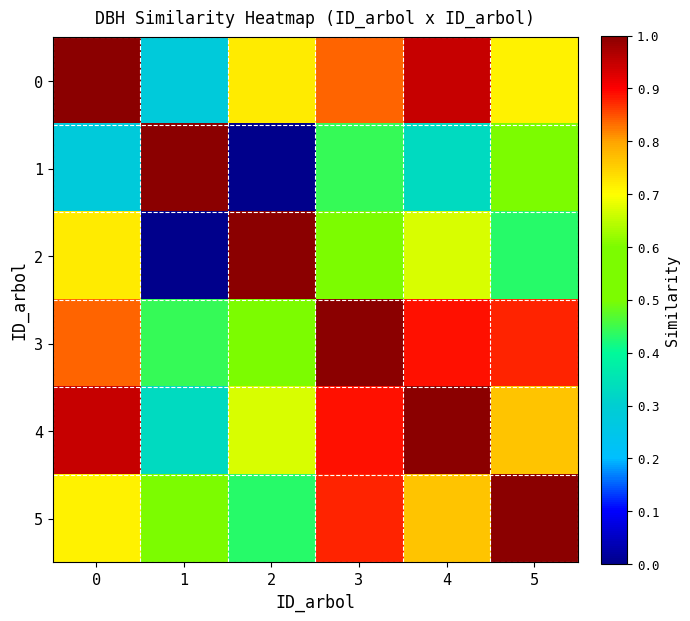

The 3 series shows 0.9 at 5. True or false?

True